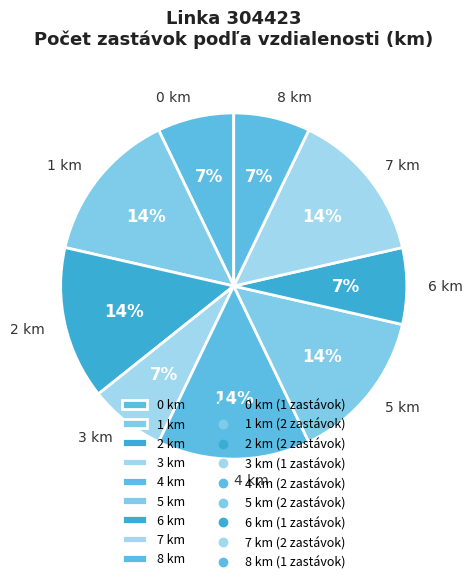

What percentage is the 8 km slice, to the nearest percent?

7%